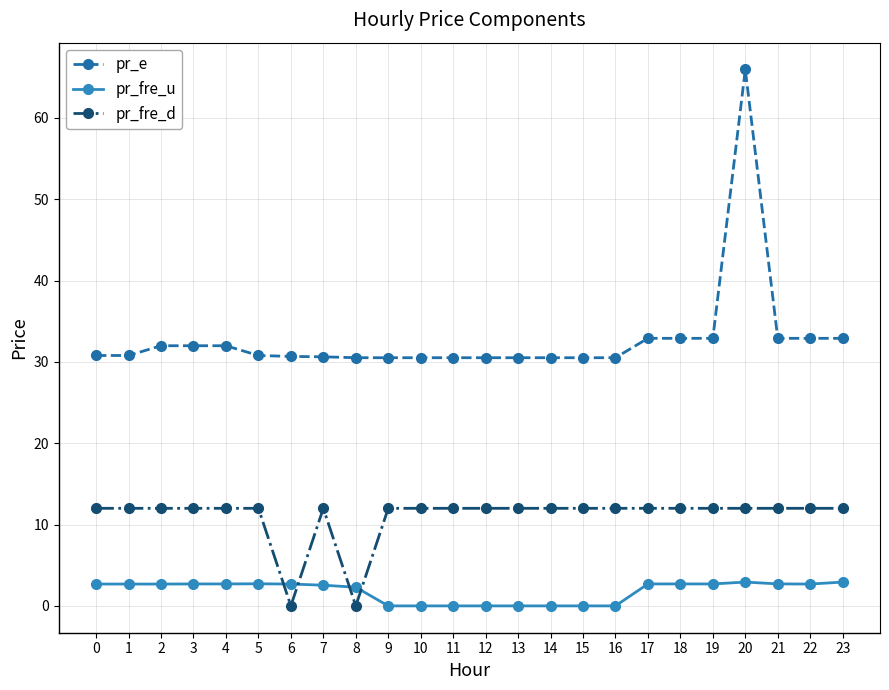

True or false: pr_fre_d has more than 0 points higher than both neighbors.

True